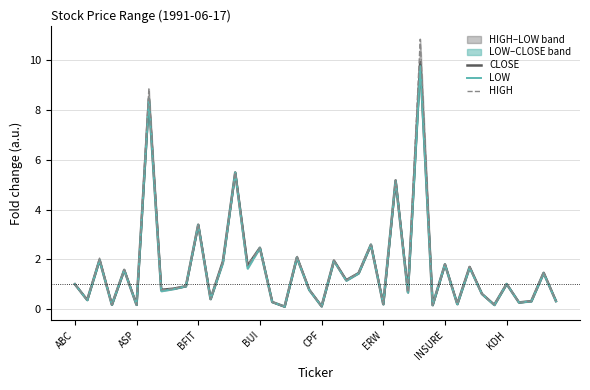

What is the difference between the maximum and minimum values in the CLOSE series?

9.8